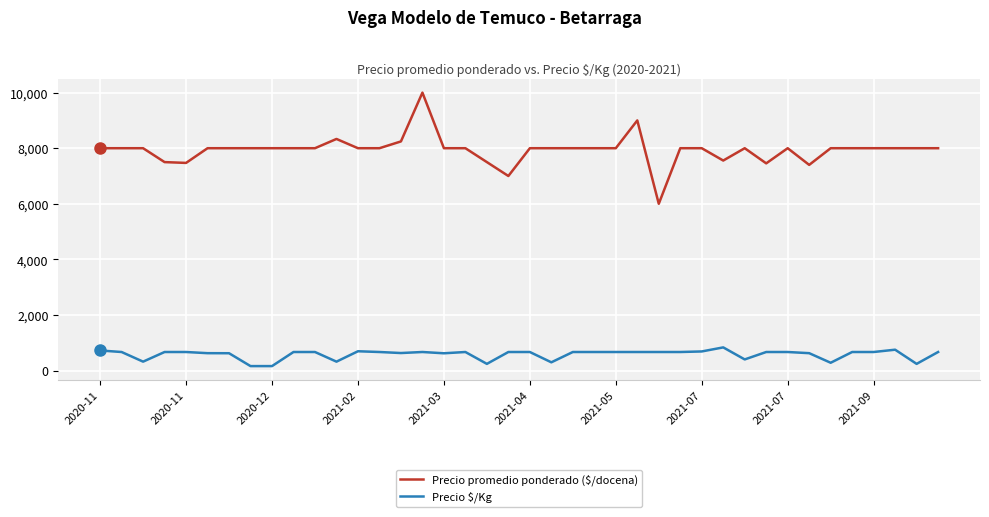

What is the maximum value shown in the chart?

10000